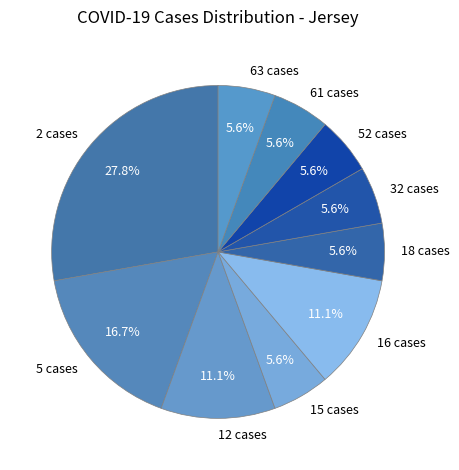

Combined, what portion of the pie is 52 cases and 16 cases?

16.7%